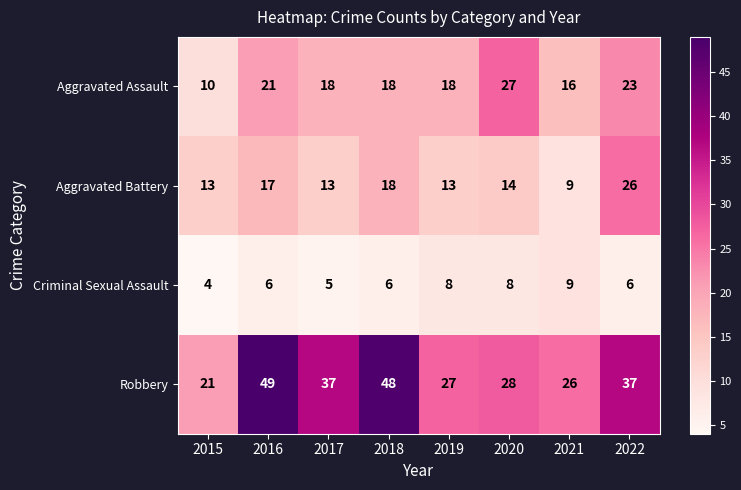

Which label corresponds to the largest value in the chart?

2016